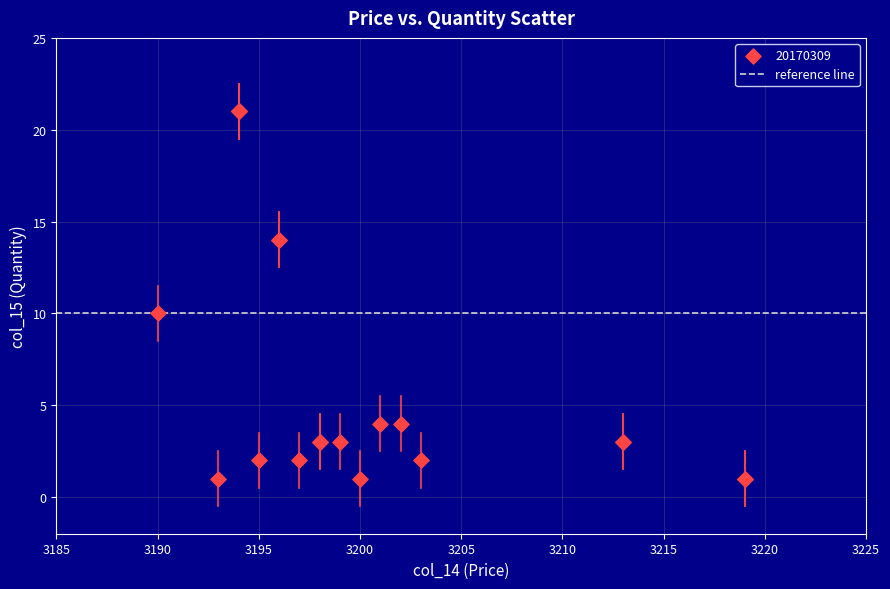

What Y value in the scatter plot is closest to 11?

10